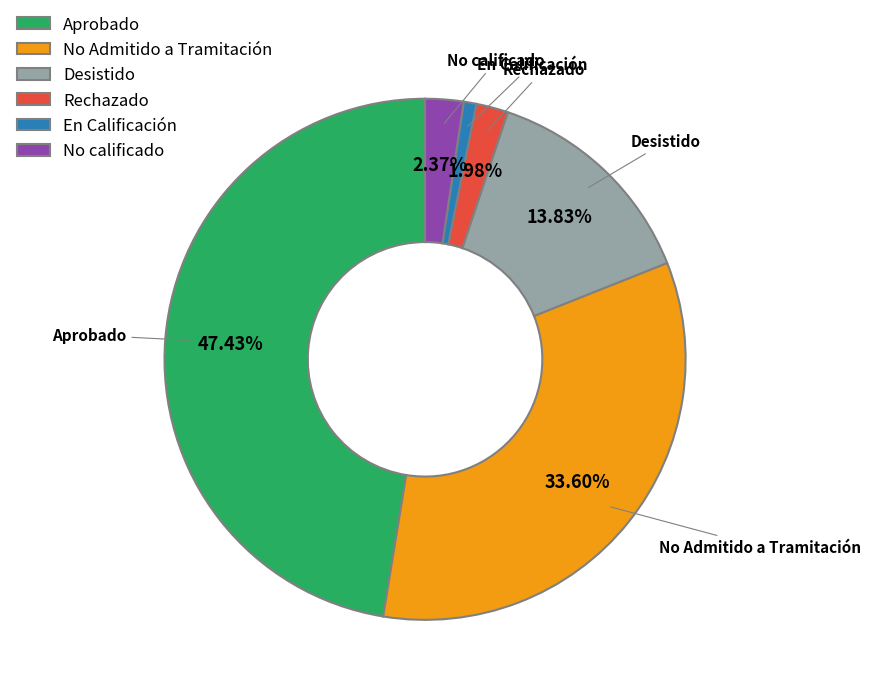

To the nearest percent, what percentage of the pie is Rechazado?

2%